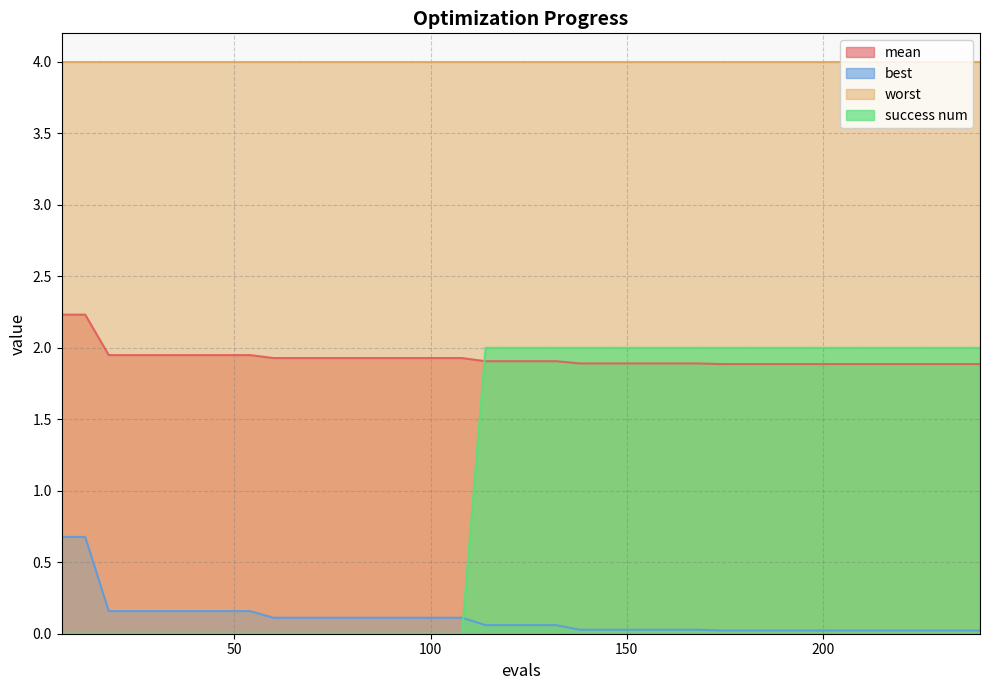

Is the value of success num at 114 greater than the value of best at 30?

Yes